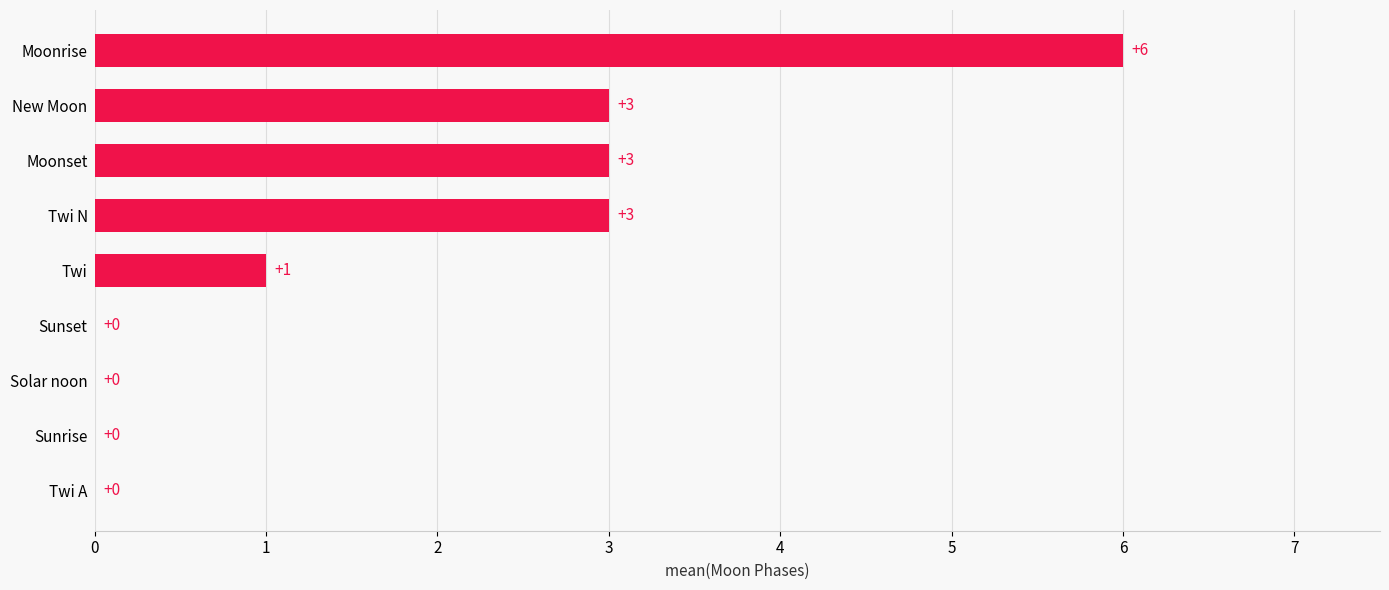

Reading top to bottom, transcribe all the data shown in this chart.

Moonrise=6	New Moon=3	Moonset=3	Twi N=3	Twi=1	Sunset=0	Solar noon=0	Sunrise=0	Twi A=0